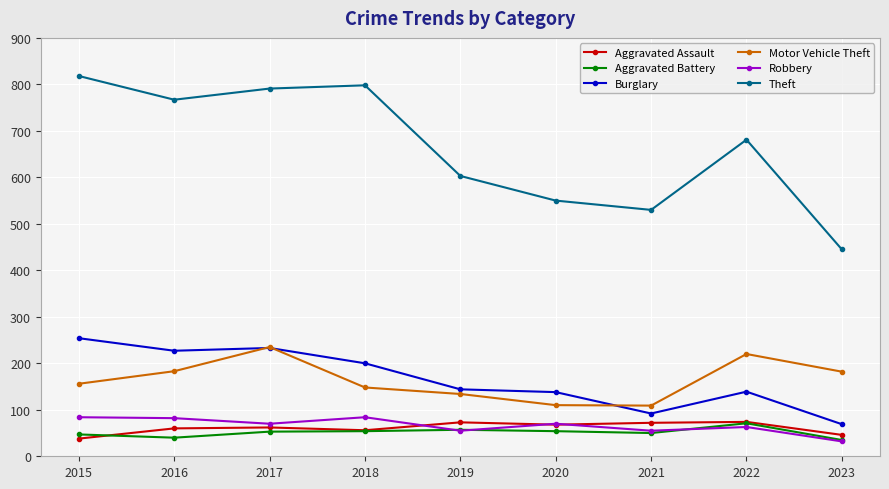

True or false: Burglary and Robbery cross at least once.

False